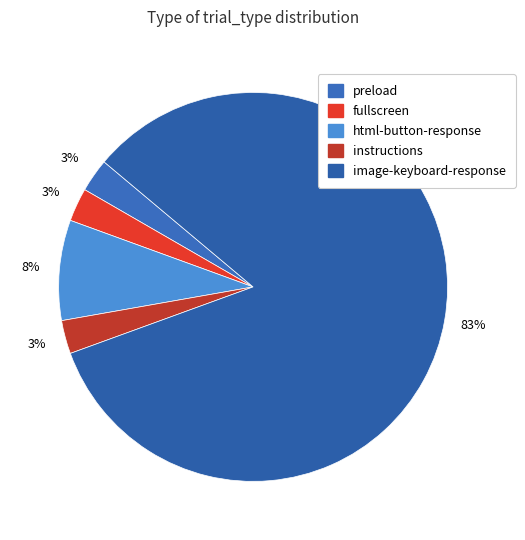

True or false: html-button-response accounts for 15% of the total.

False